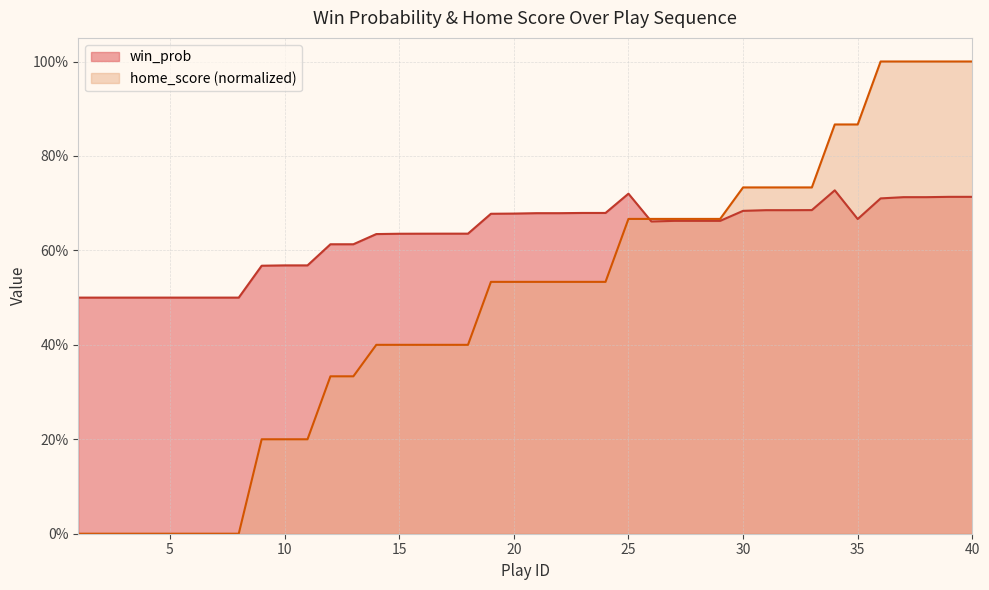

Is it true that win_prob equals 0.8 at 13?

False